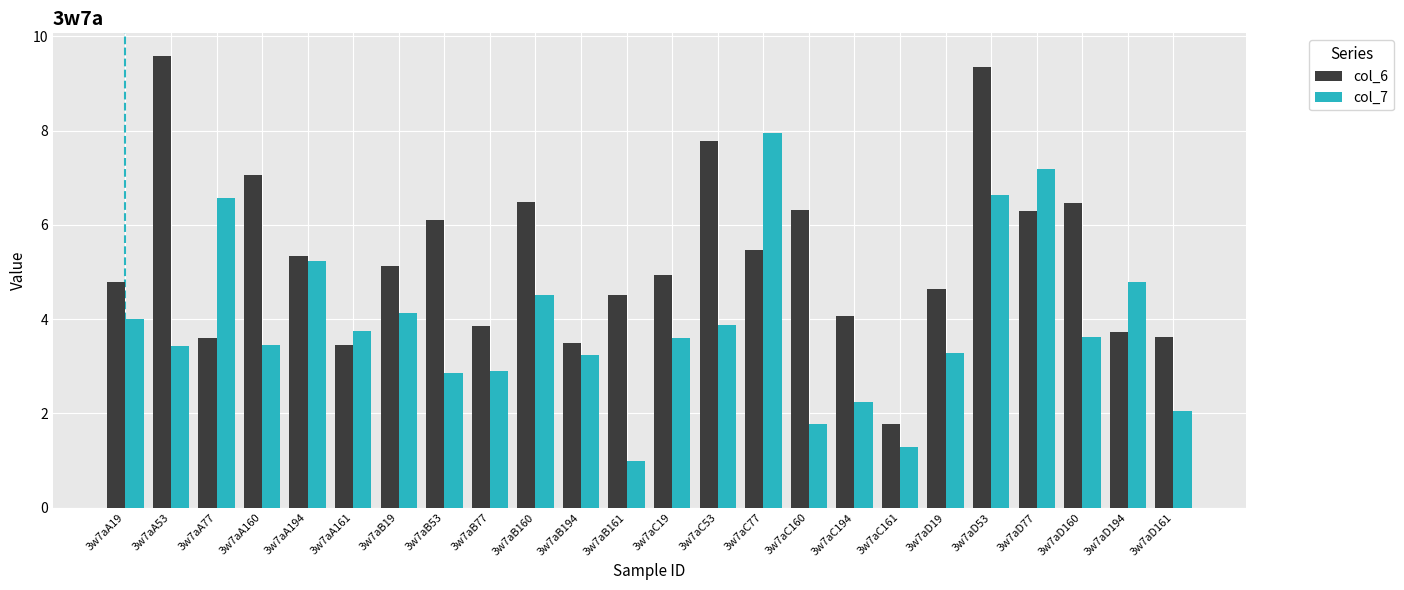

What are all the series names shown in the legend?

col_6, col_7